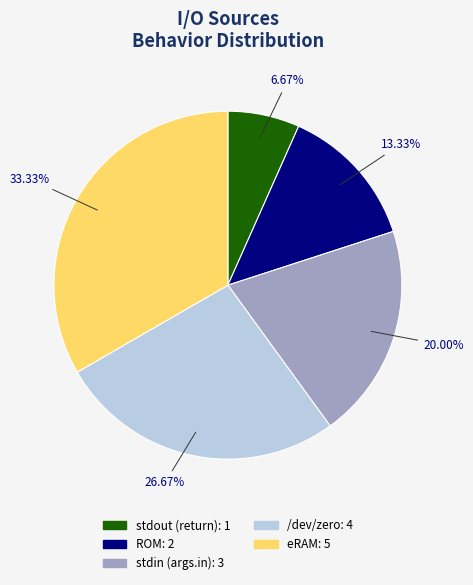

How many slices are in this pie chart?

5